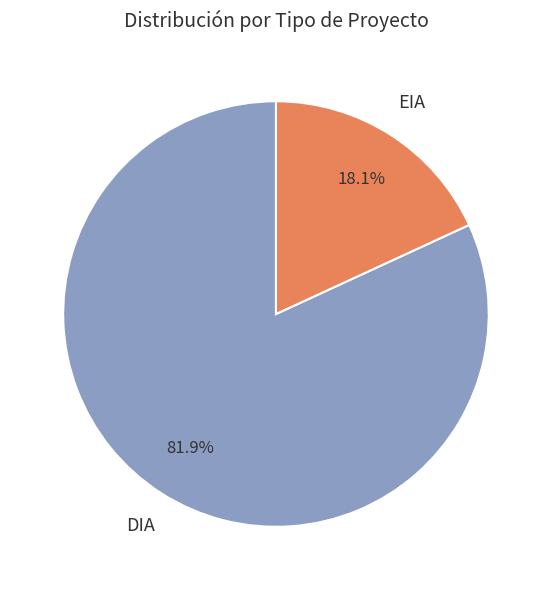

Combined, what portion of the pie is DIA and EIA?

100.0%